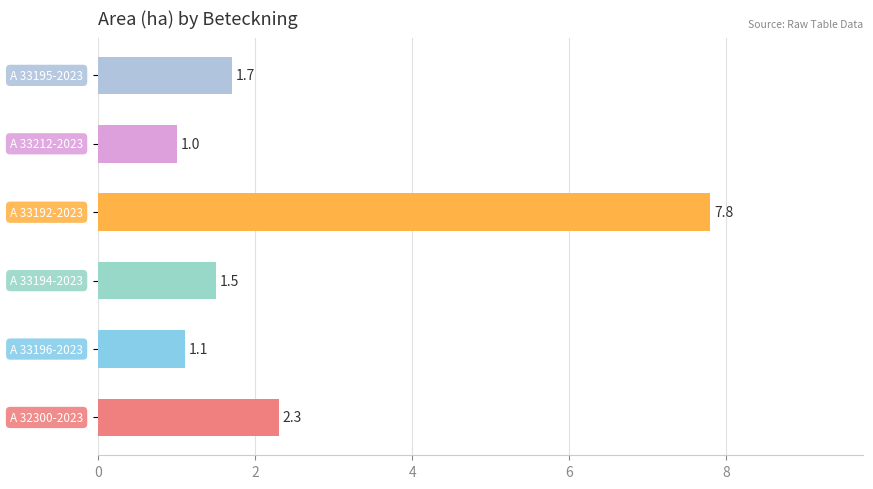

What is the maximum value shown in the chart?

7.8